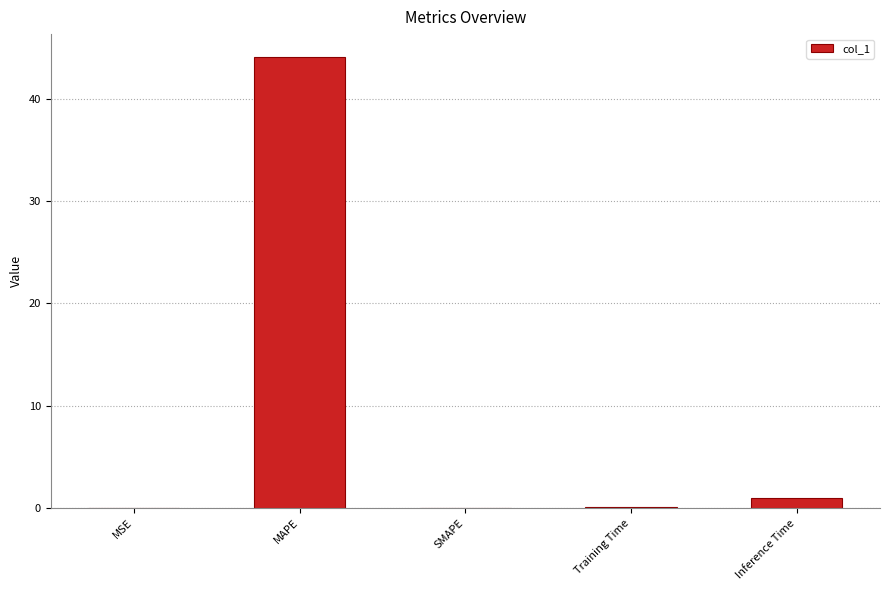

Read the value at MAPE.

44.1